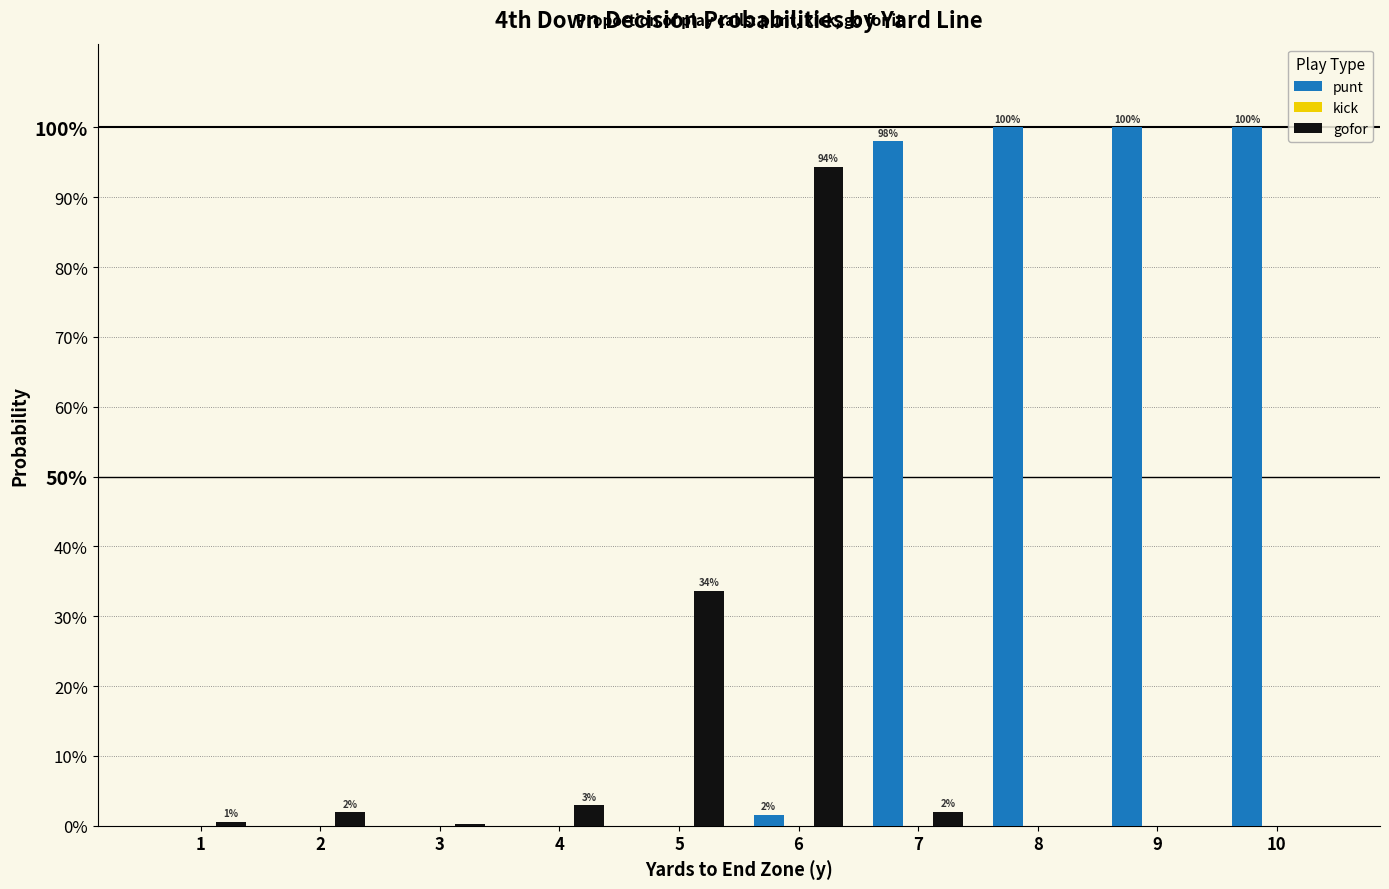

Are the bars grouped side by side (vs. stacked)?

Yes